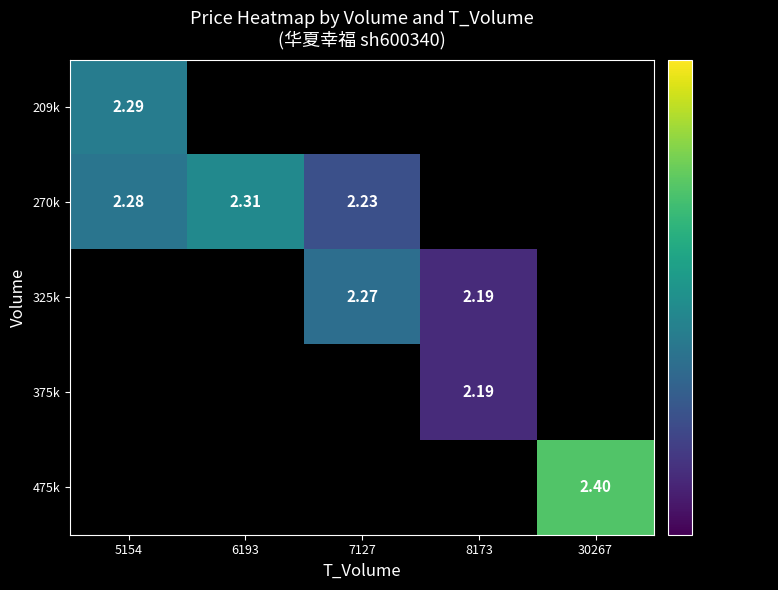

Is it true that 209k equals 1.5 at 5154?

False